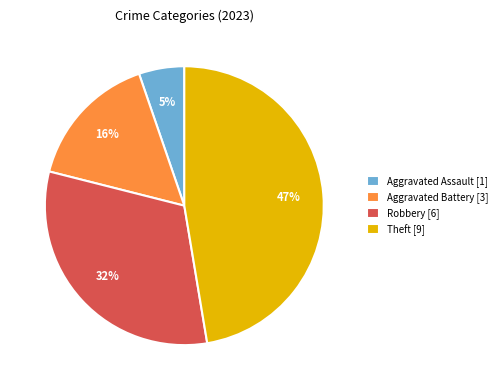

Combined, do Aggravated Assault [1] and Theft [9] account for over 50%?

Yes